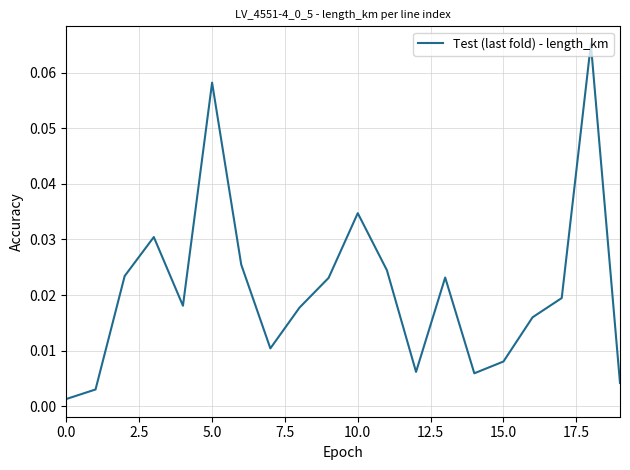

Is this an area chart (filled region under the line)?

No